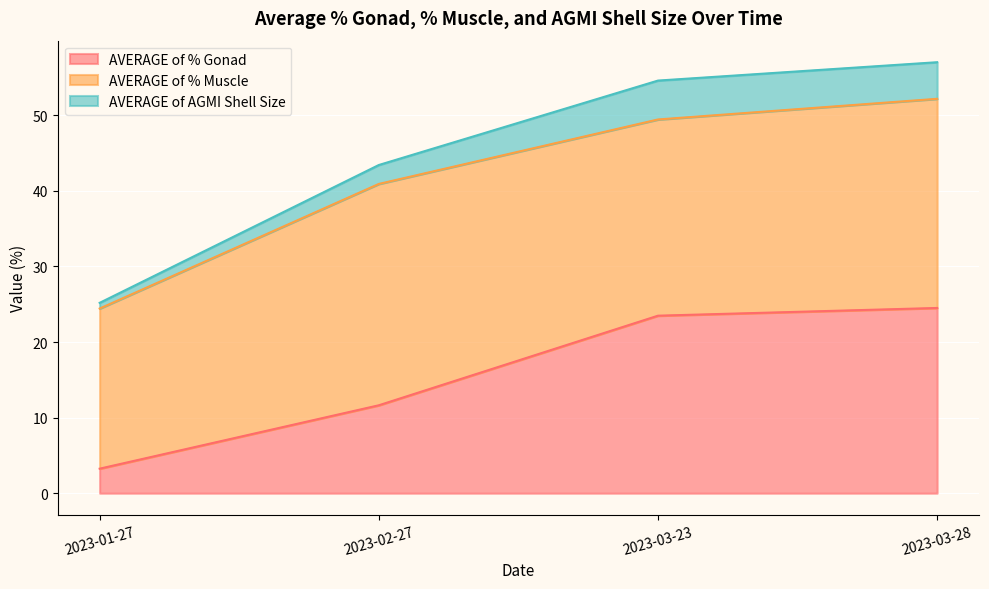

At which category does AVERAGE of % Muscle reach its first local valley?

2023-03-23